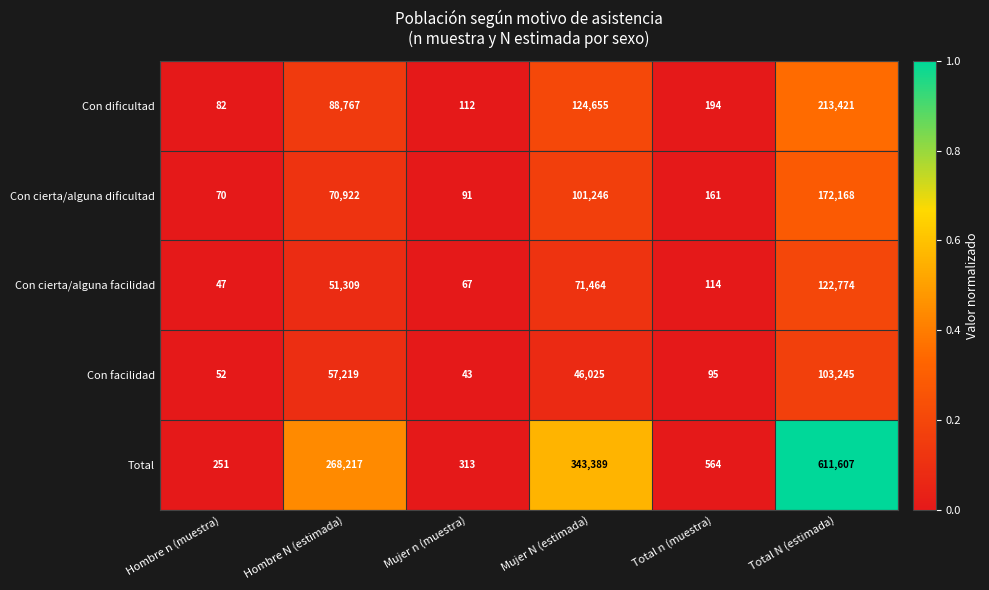

Which series has the largest total across all categories?

Total